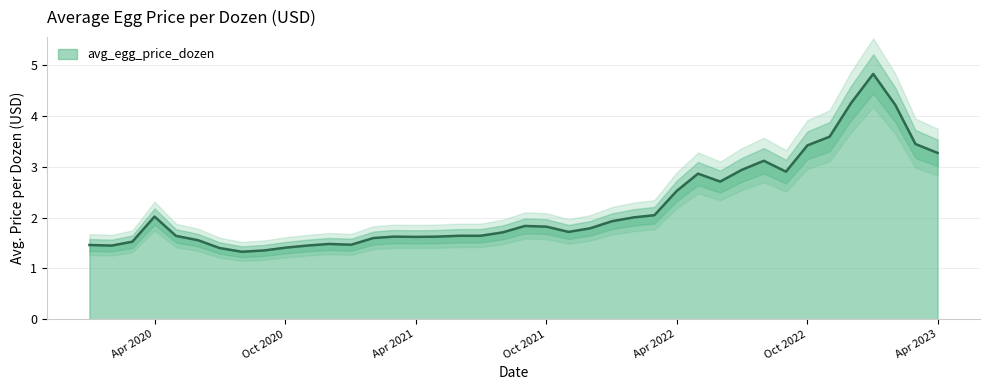

What is the minimum value shown in the chart?

1.3